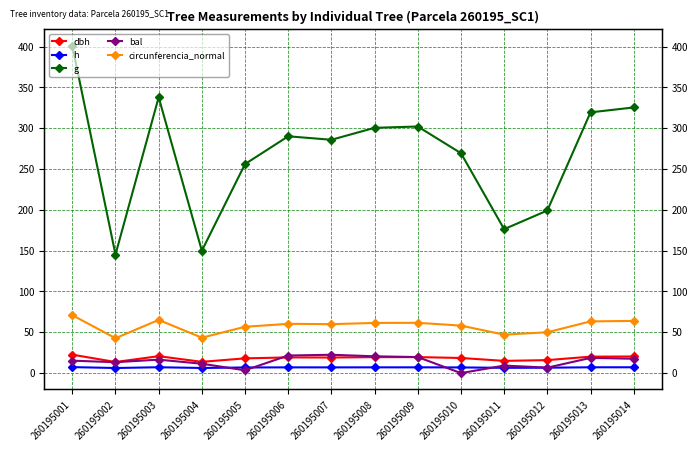

Which series has the largest total across all categories?

g